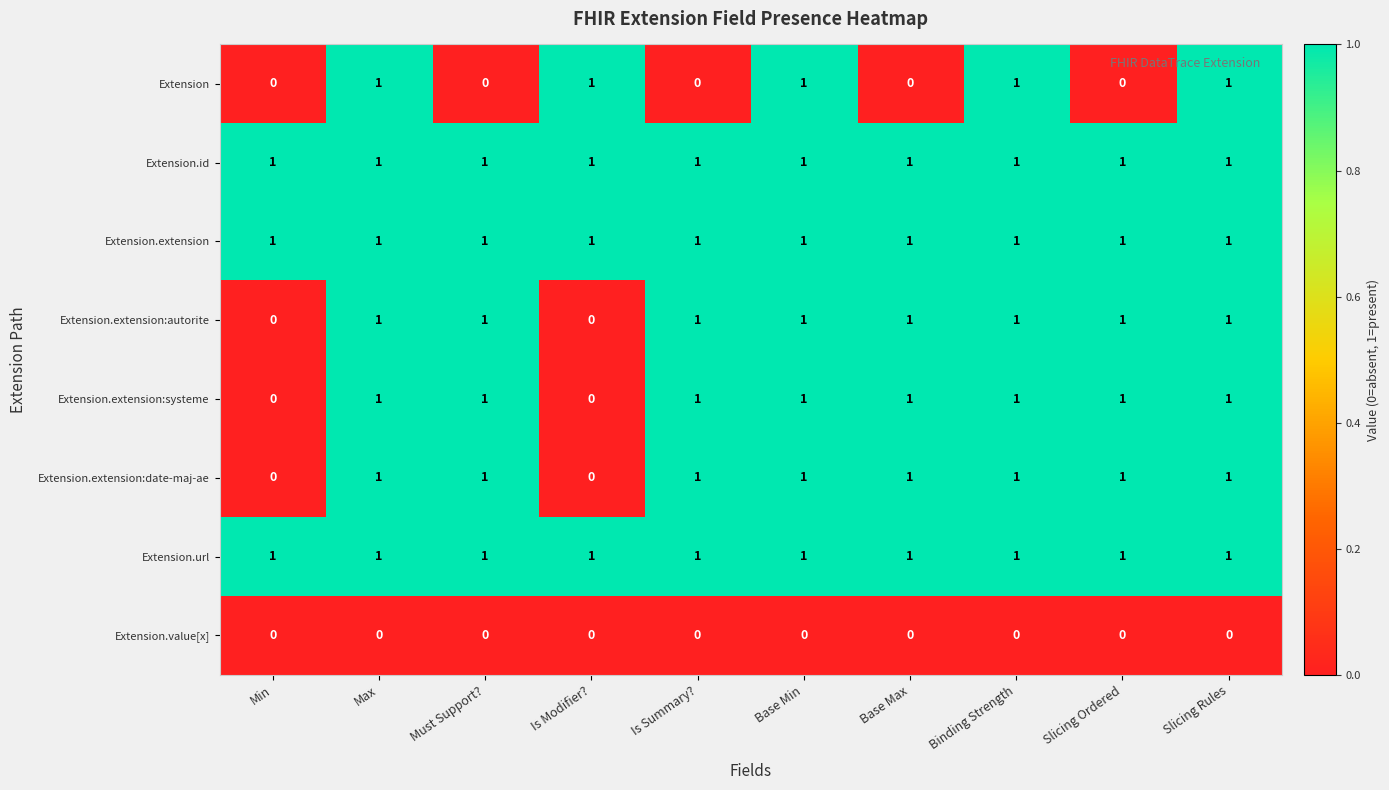

How many Extension.extension:autorite values are between 1 and 2?

8